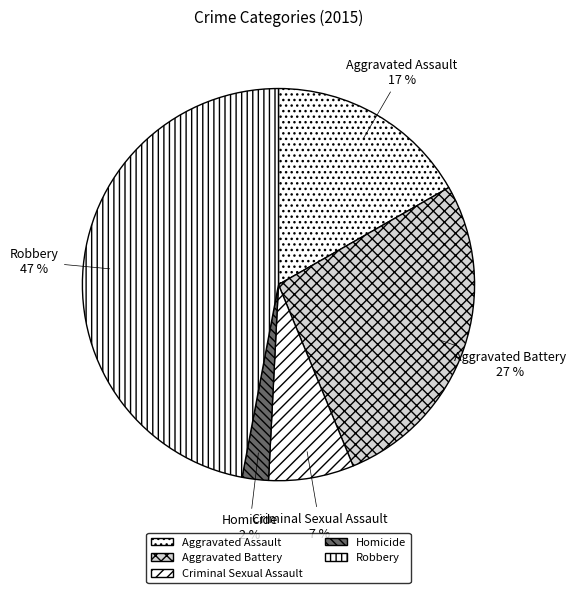

Which category has the biggest portion of the pie?

Robbery